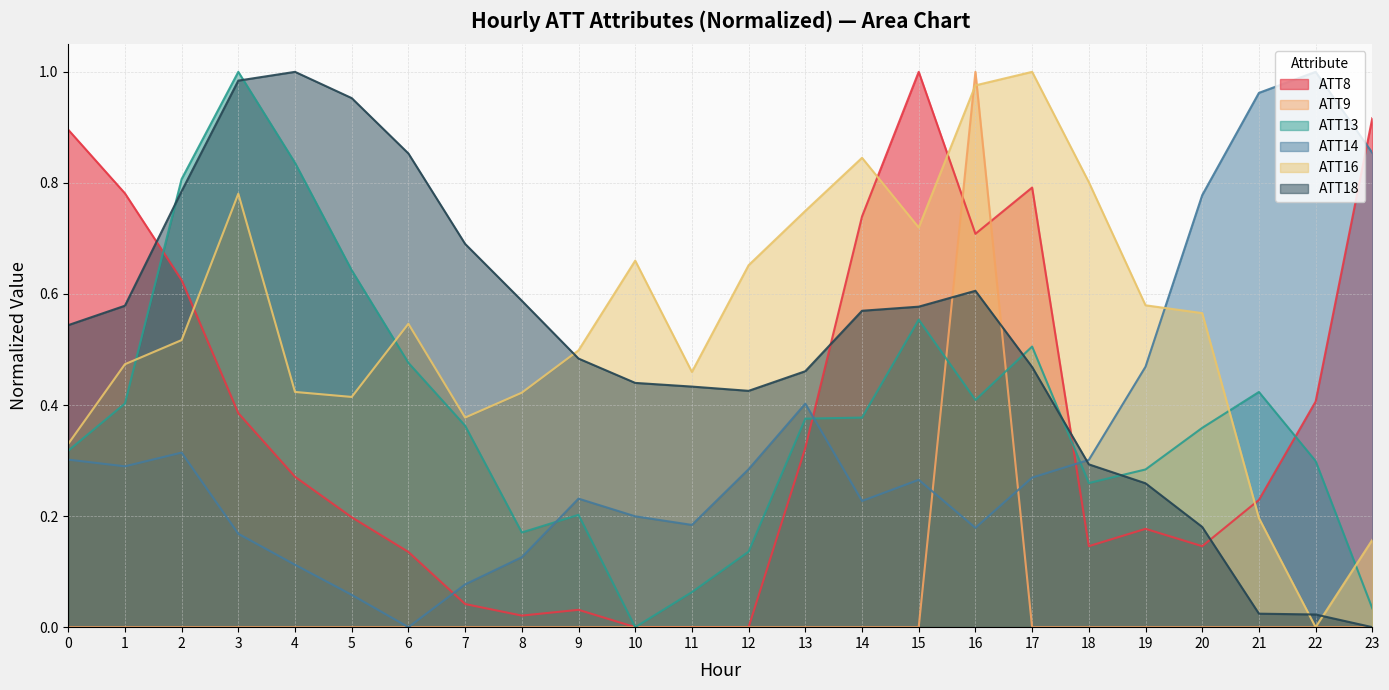

Reading right to left, extract all data points from this chart.

ATT8: 23=0.9	22=0.4	21=0.2	20=0.1	19=0.2	18=0.1	17=0.8	16=0.7	15=1.0	14=0.7	13=0.3	12=0.0	11=0.0	10=0.0	9=0.0	8=0.0	7=0.0	6=0.1	5=0.2	4=0.3	3=0.4	2=0.6	1=0.8	0=0.9
ATT9: 23=0.0	22=0.0	21=0.0	20=0.0	19=0.0	18=0.0	17=0.0	16=1.0	15=0.0	14=0.0	13=0.0	12=0.0	11=0.0	10=0.0	9=0.0	8=0.0	7=0.0	6=0.0	5=0.0	4=0.0	3=0.0	2=0.0	1=0.0	0=0.0
ATT13: 23=0.0	22=0.3	21=0.4	20=0.4	19=0.3	18=0.3	17=0.5	16=0.4	15=0.6	14=0.4	13=0.4	12=0.1	11=0.1	10=0.0	9=0.2	8=0.2	7=0.4	6=0.5	5=0.6	4=0.8	3=1.0	2=0.8	1=0.4	0=0.3
ATT14: 23=0.9	22=1.0	21=1.0	20=0.8	19=0.5	18=0.3	17=0.3	16=0.2	15=0.3	14=0.2	13=0.4	12=0.3	11=0.2	10=0.2	9=0.2	8=0.1	7=0.1	6=0.0	5=0.1	4=0.1	3=0.2	2=0.3	1=0.3	0=0.3
ATT16: 23=0.2	22=0.0	21=0.2	20=0.6	19=0.6	18=0.8	17=1.0	16=1.0	15=0.7	14=0.8	13=0.7	12=0.7	11=0.5	10=0.7	9=0.5	8=0.4	7=0.4	6=0.5	5=0.4	4=0.4	3=0.8	2=0.5	1=0.5	0=0.3
ATT18: 23=0.0	22=0.0	21=0.0	20=0.2	19=0.3	18=0.3	17=0.5	16=0.6	15=0.6	14=0.6	13=0.5	12=0.4	11=0.4	10=0.4	9=0.5	8=0.6	7=0.7	6=0.9	5=1.0	4=1.0	3=1.0	2=0.8	1=0.6	0=0.5